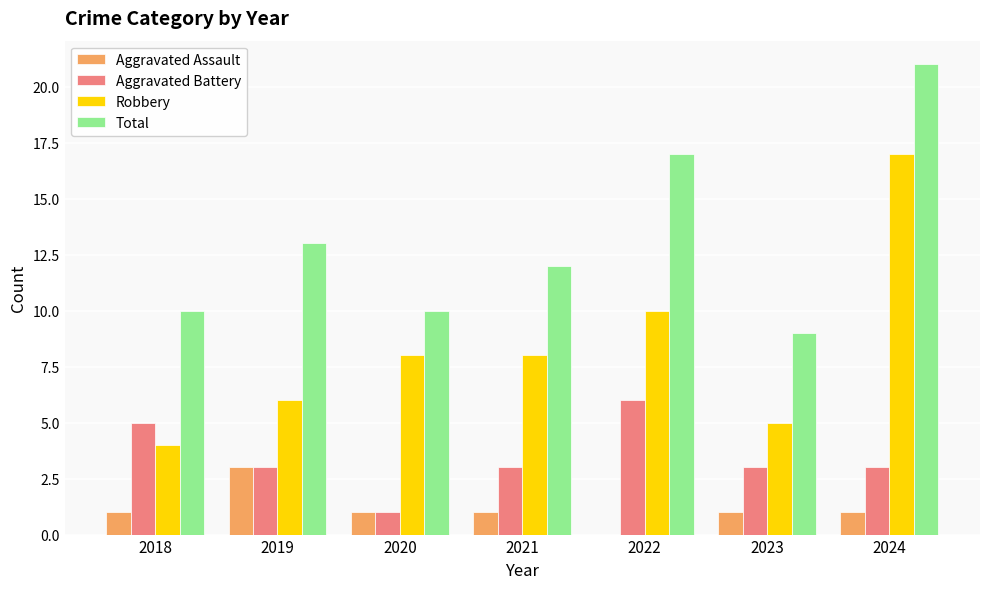

What is the spread (max minus min) of values at 2020?

9